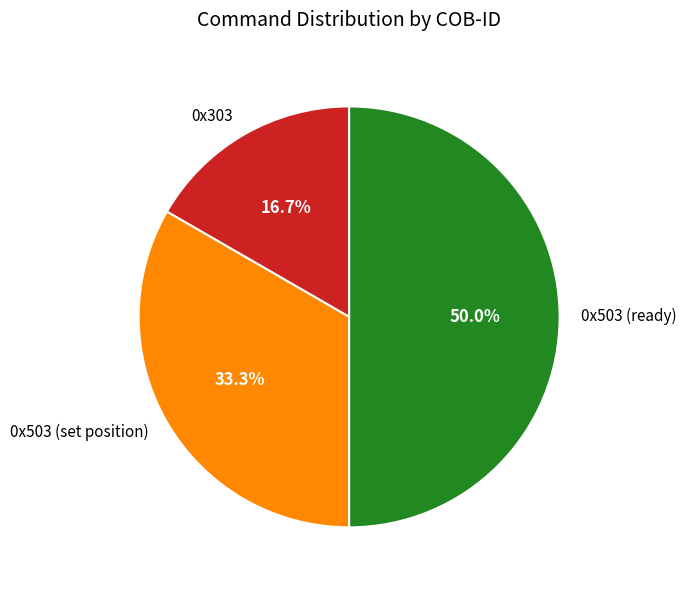

What portion of the pie excludes 0x503 (set position)?

66.7%